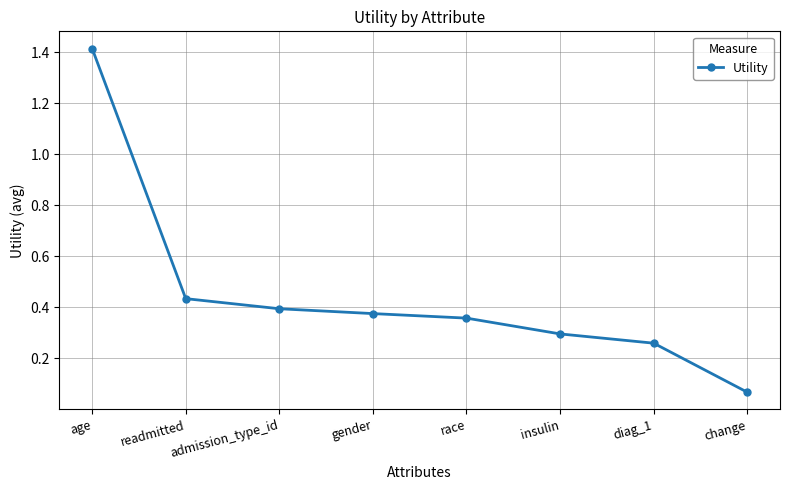

Which category has the highest value across all series?

age